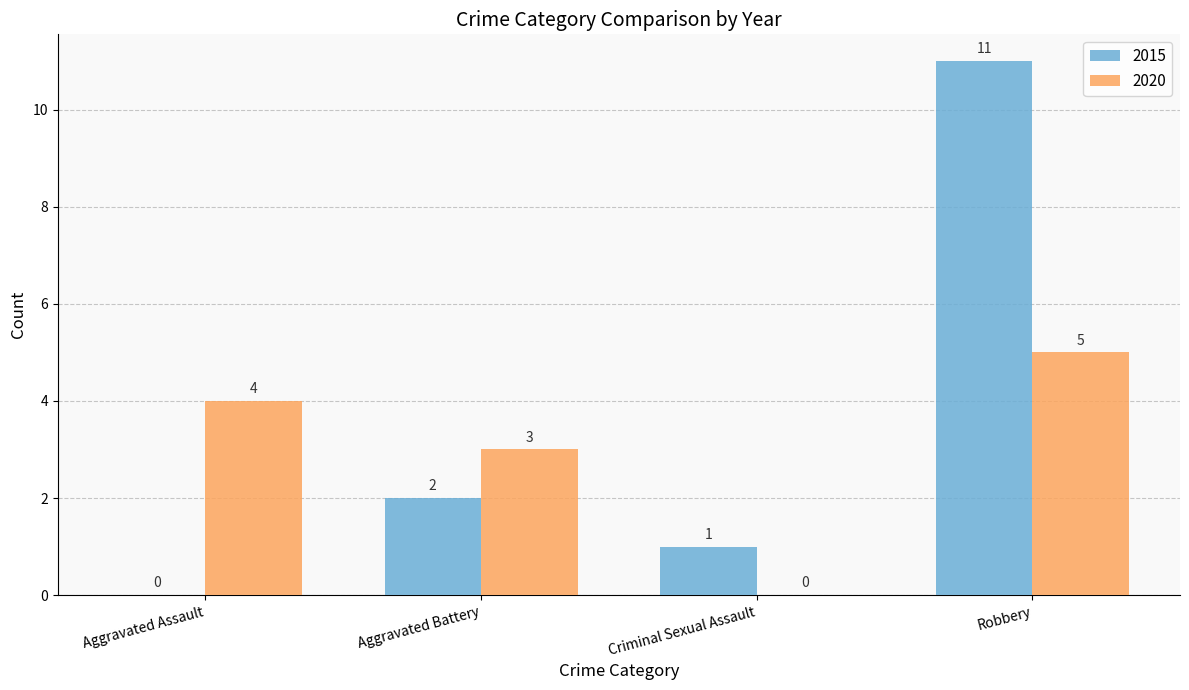

How many data points does each series have?

4